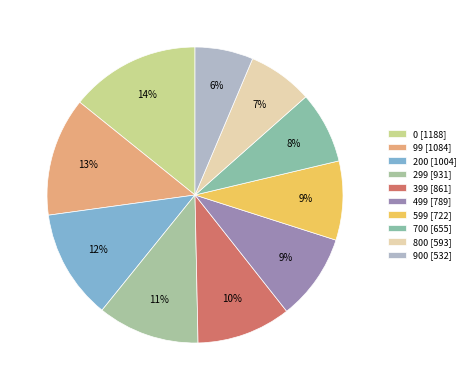

To the nearest percent, what portion does 0 represent?

14%